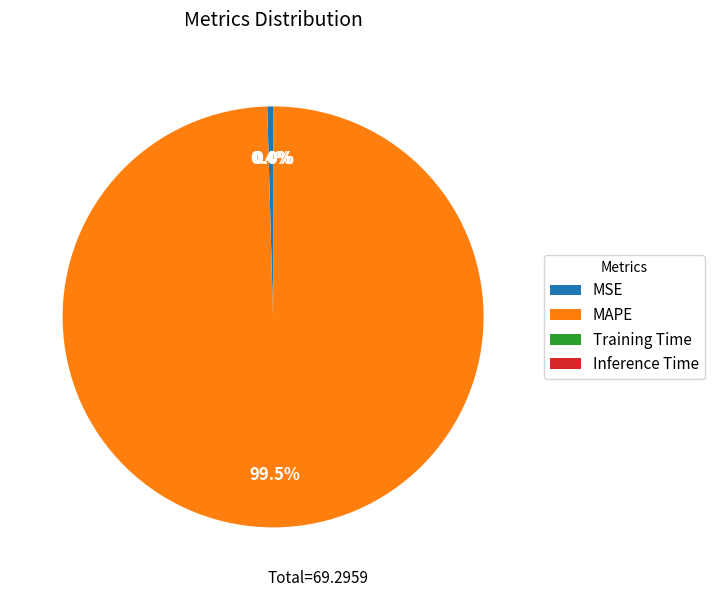

What is the majority slice?

MAPE